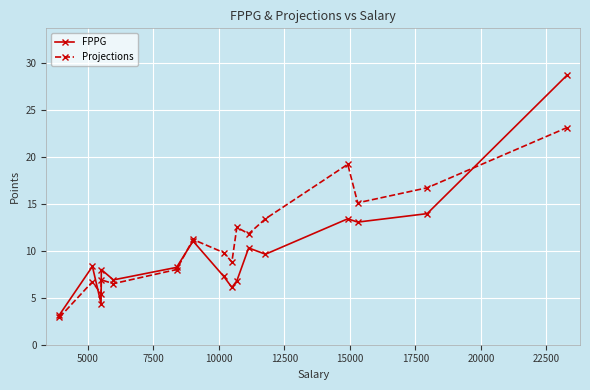

How many data points does each series have?

16